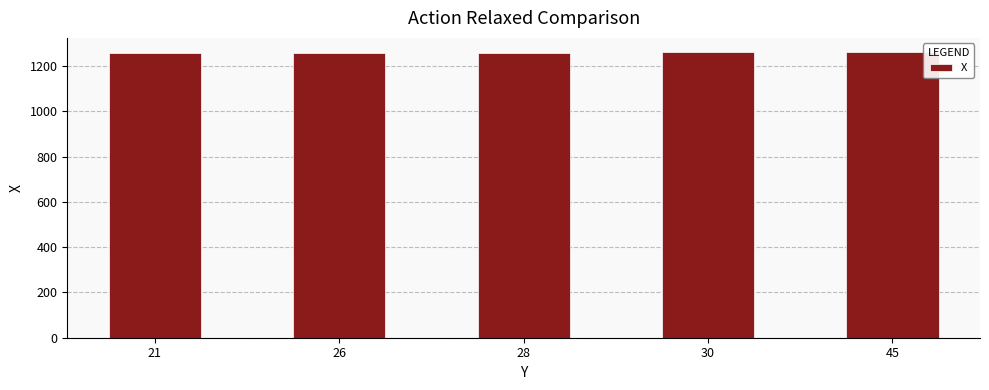

What is the maximum value shown in the chart?

1262